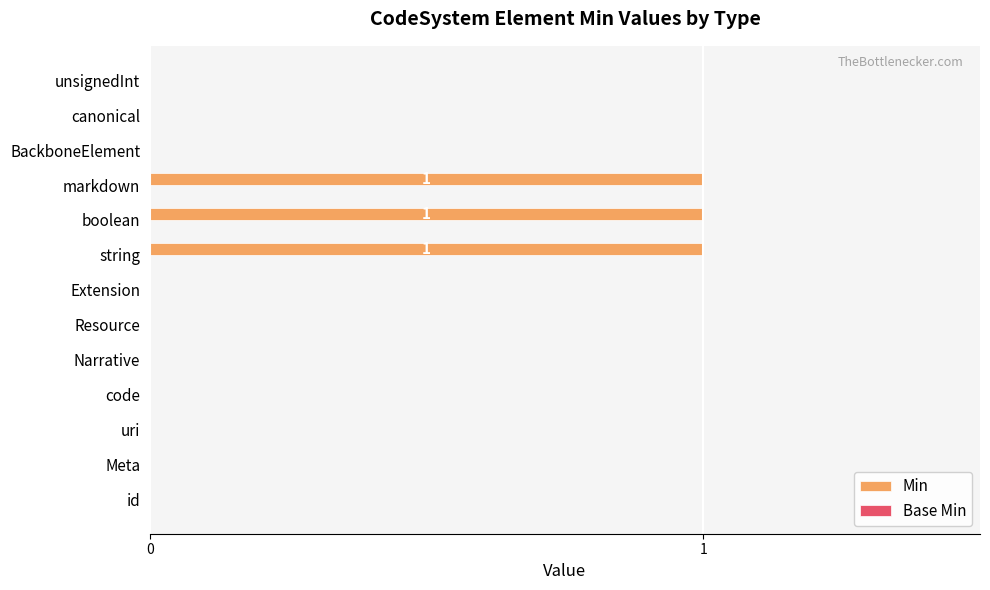

What is the sum of all values?

3